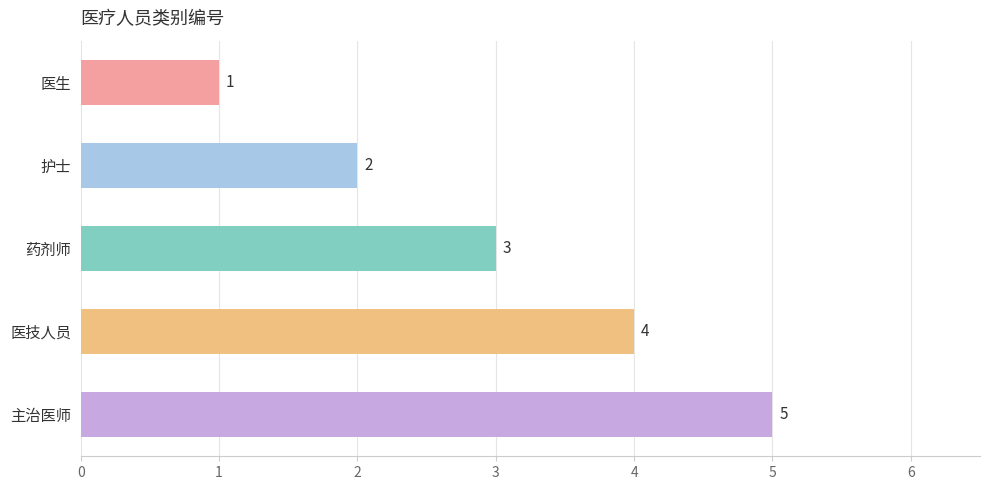

List the labels in order of value, largest first.

主治医师, 医技人员, 药剂师, 护士, 医生